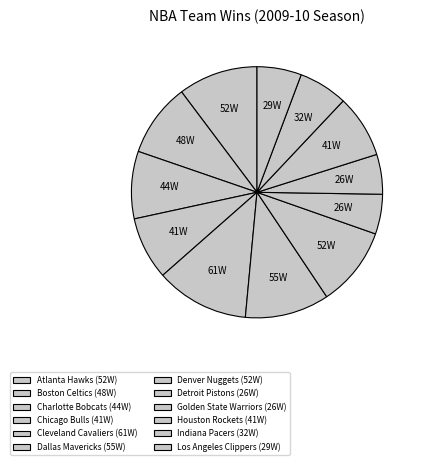

To the nearest percent, what percentage of the pie is Atlanta Hawks?

10%